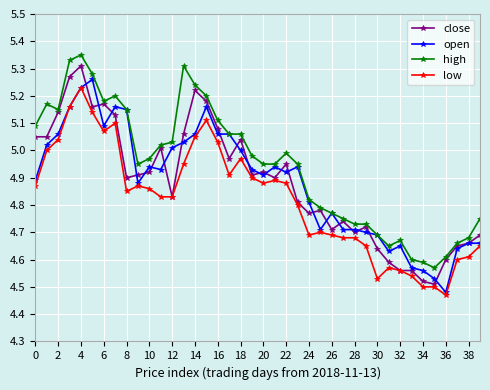

Which series has the largest total across all categories?

high